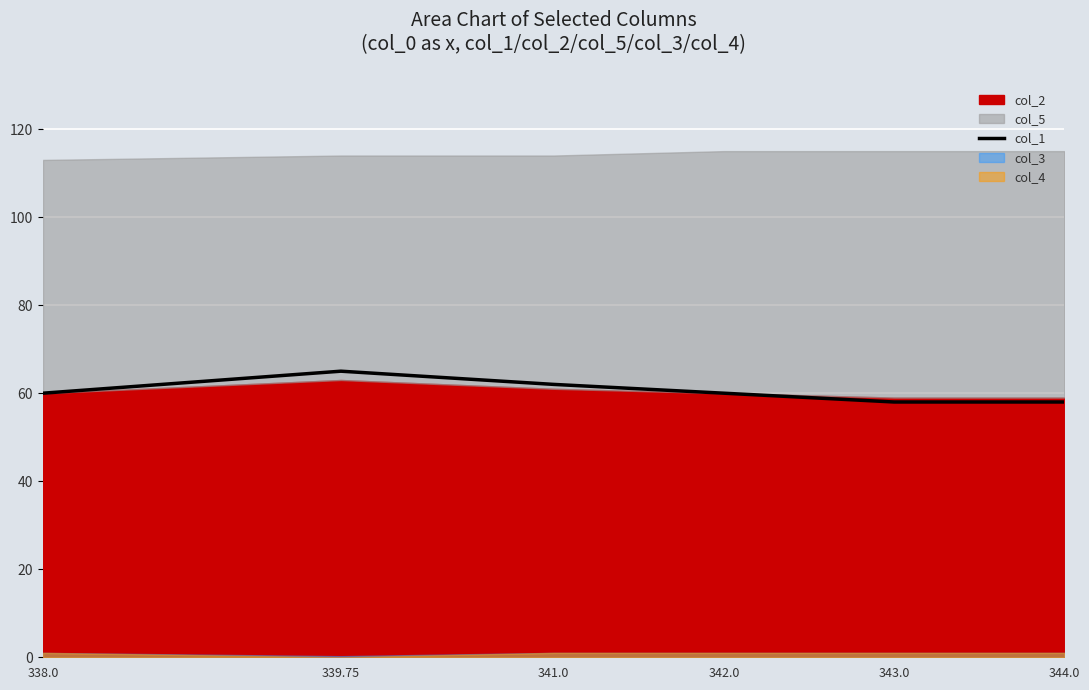

What is the label of the 4th point from the left?

342.0